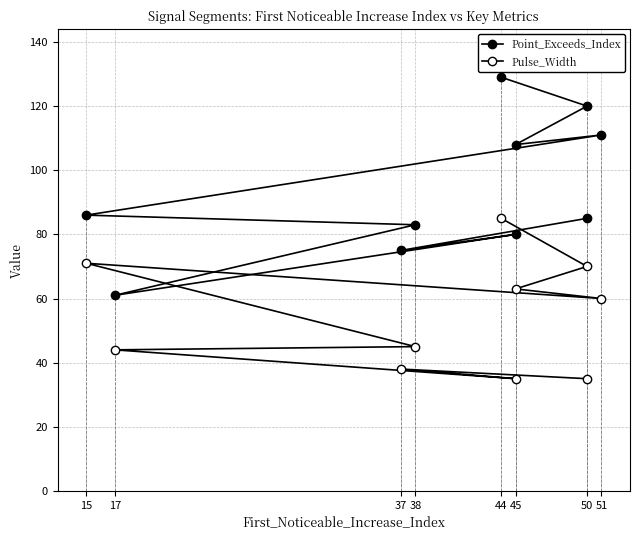

Is this an area chart (filled region under the line)?

No